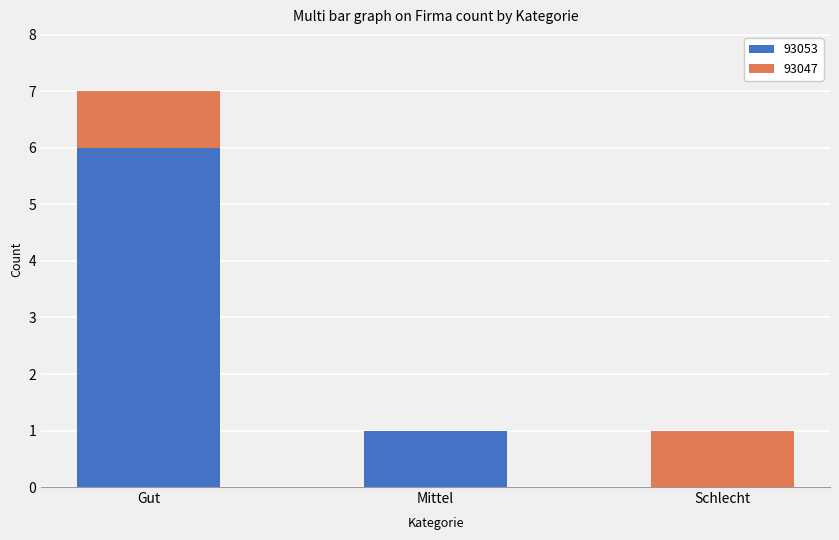

Is it true that 93053 equals -3 at Schlecht?

False